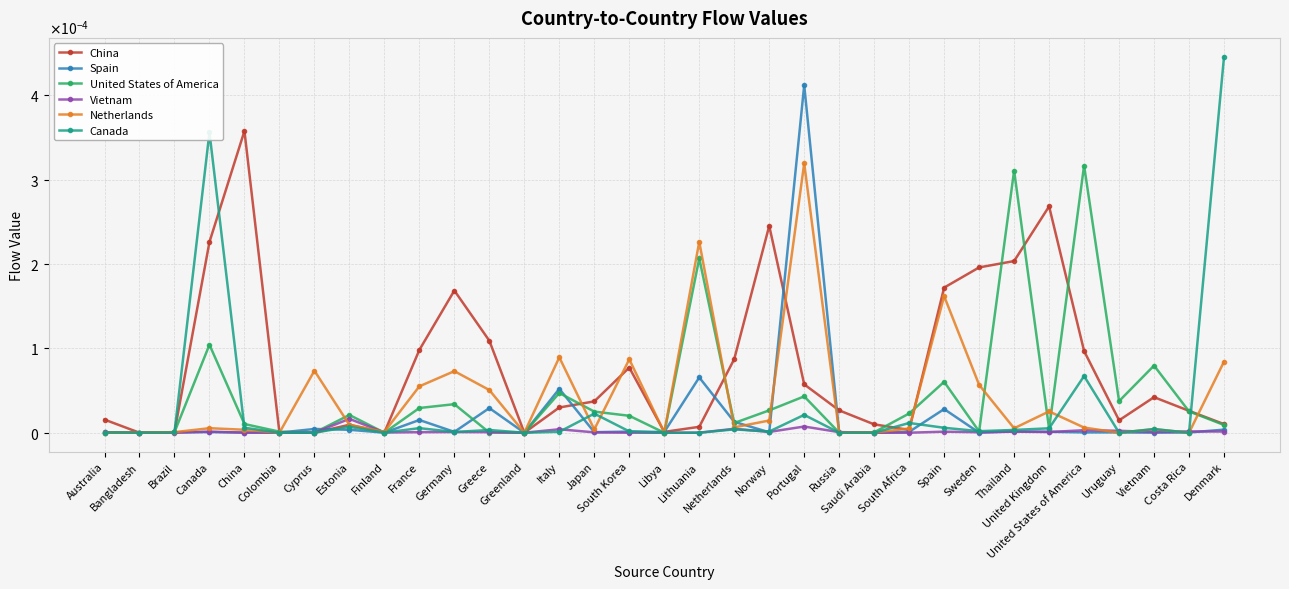

Between Finland and Spain, which is larger?

Spain